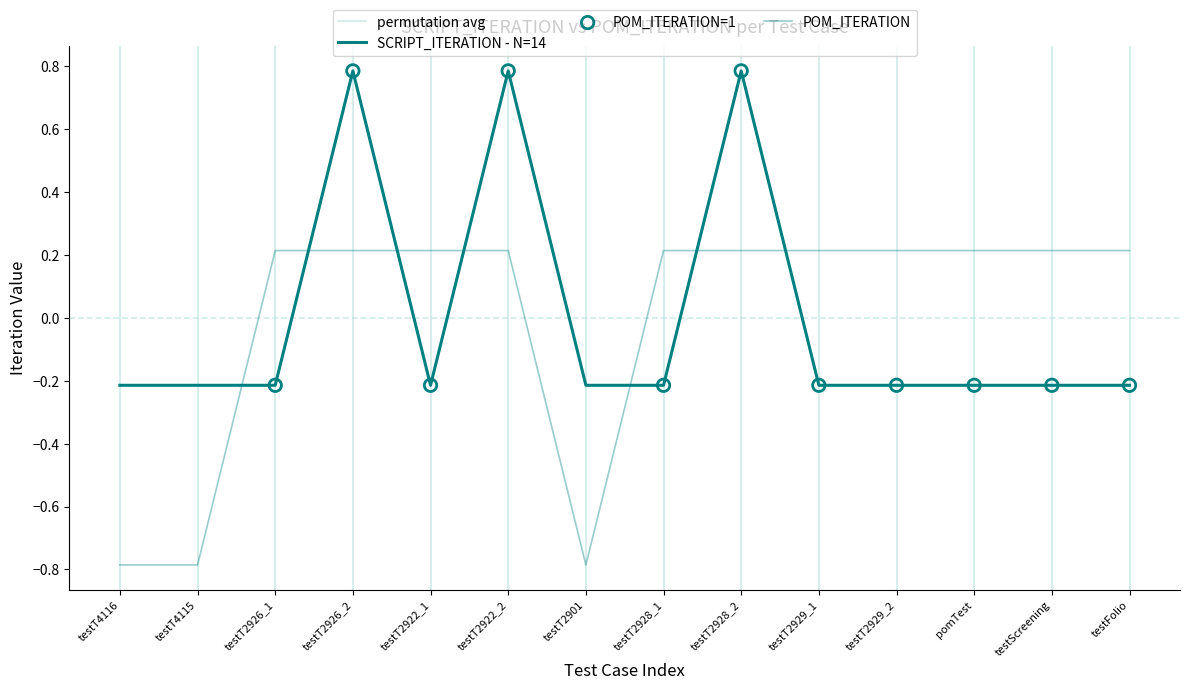

Which series contains the lowest Y value?

POM_ITERATION